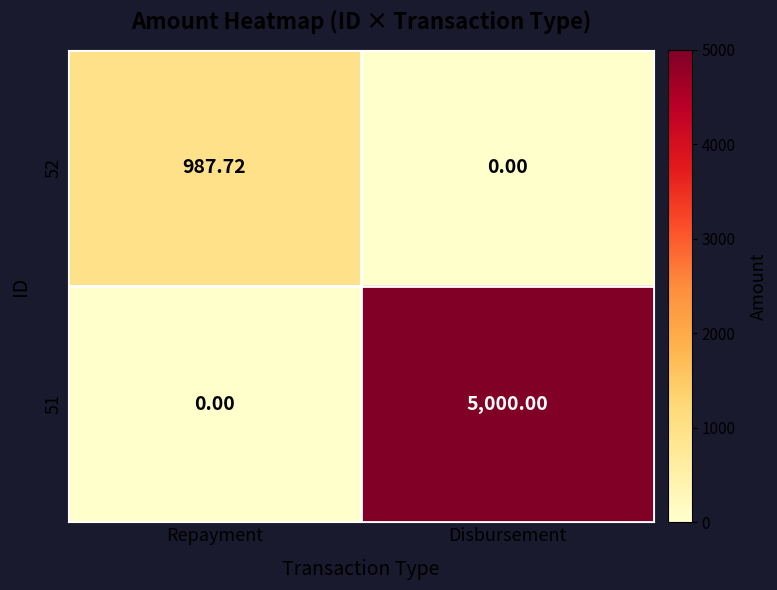

At which label is 52 closest to 493?

Disbursement